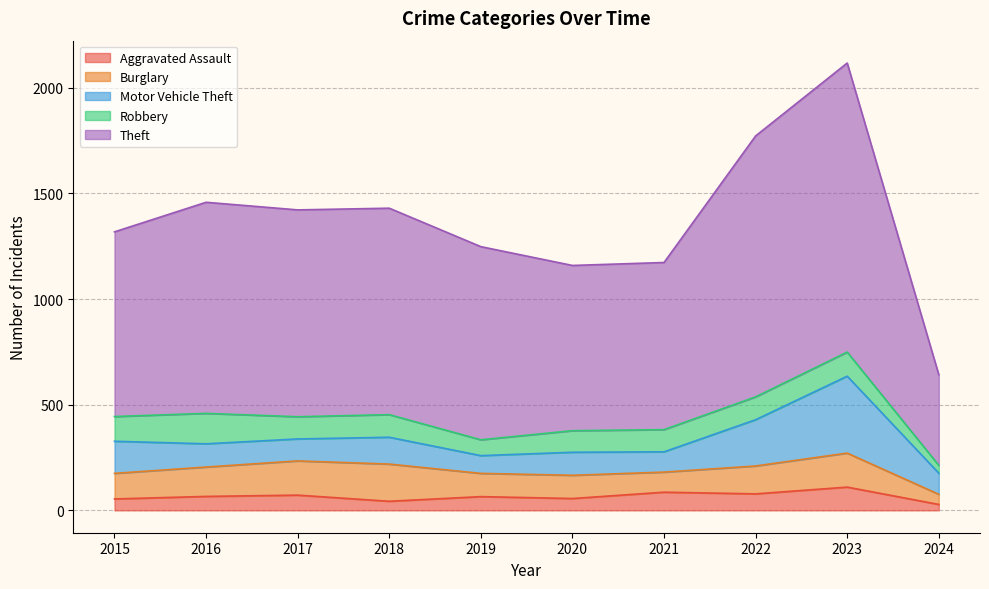

Reading left to right, extract all data points from this chart.

Aggravated Assault: 54	66	72	43	65	56	86	78	110	28
Burglary: 121	139	162	176	110	110	95	132	161	48
Motor Vehicle Theft: 152	110	104	127	84	109	96	219	364	100
Robbery: 117	144	105	107	75	102	105	108	114	37
Theft: 874	999	979	977	914	782	791	1235	1368	429